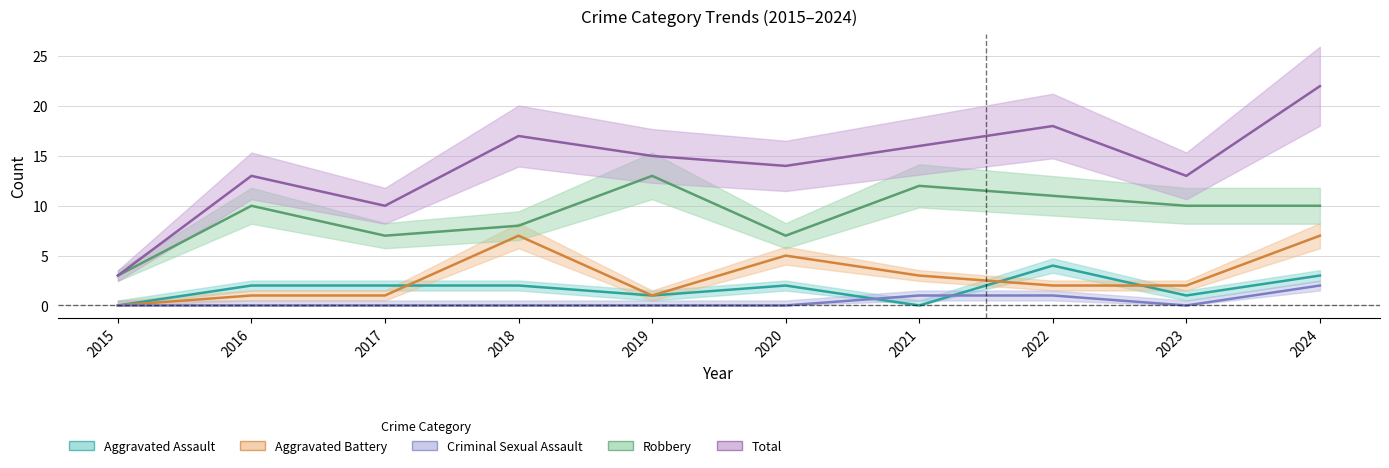

Reading right to left, transcribe all the data shown in this chart.

Aggravated Assault: 3	1	4	0	2	1	2	2	2	0
Aggravated Battery: 7	2	2	3	5	1	7	1	1	0
Criminal Sexual Assault: 2	0	1	1	0	0	0	0	0	0
Robbery: 10	10	11	12	7	13	8	7	10	3
Total: 22	13	18	16	14	15	17	10	13	3